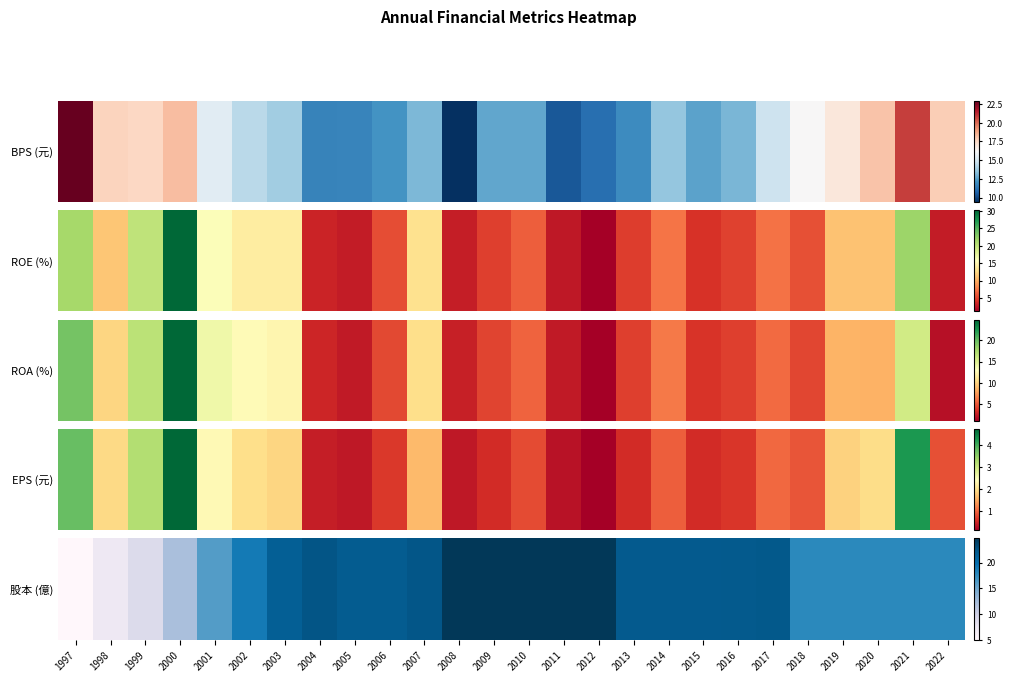

What is the smallest value displayed?

5.0